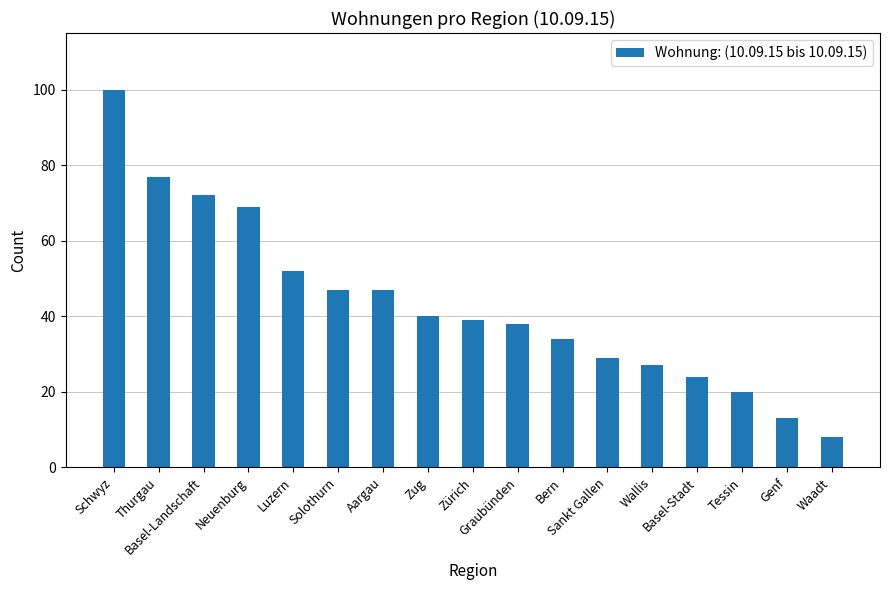

Between Zürich and Thurgau, which is larger?

Thurgau